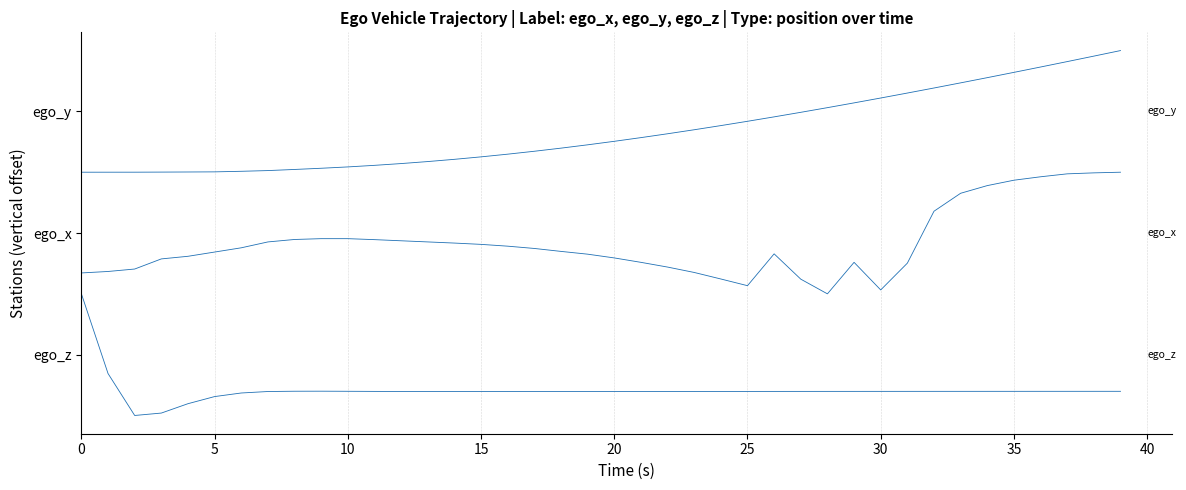

The ego_x series shows 1.4 at 23. True or false?

True